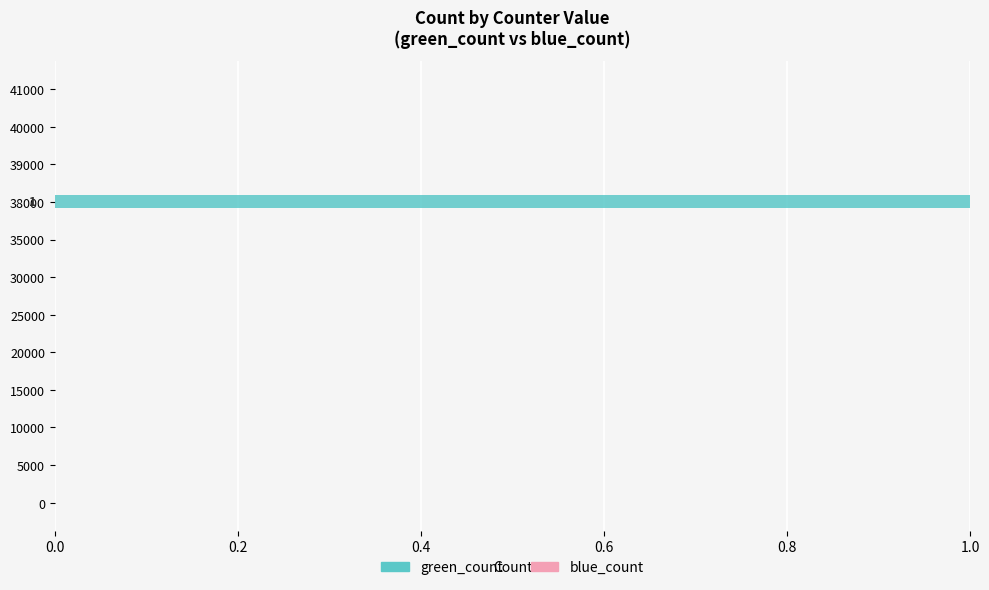

True or false: the data shows 0 at 39000.

True